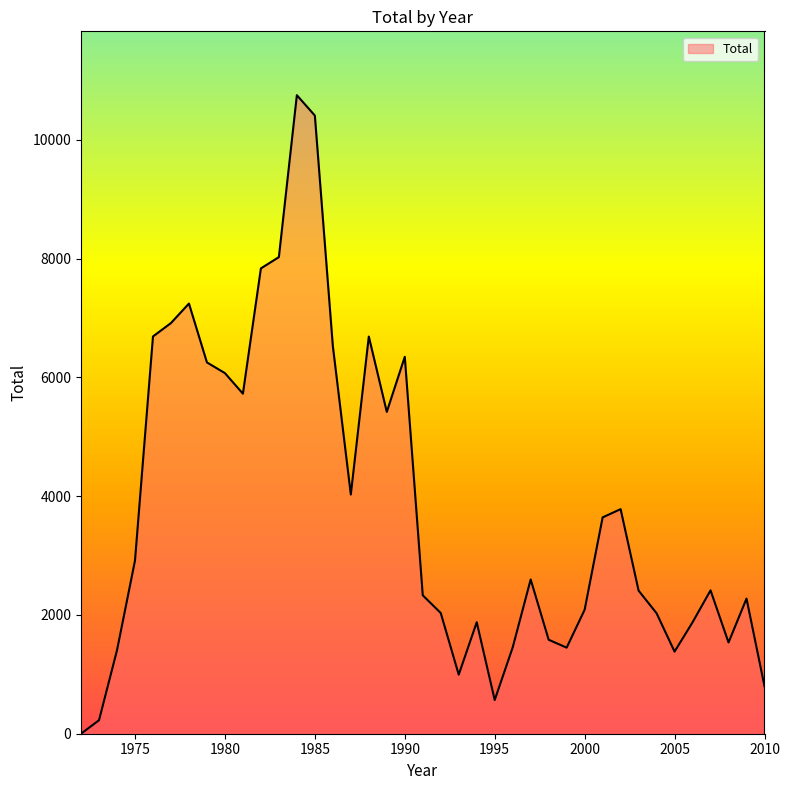

What is the difference between the maximum and minimum values?

10750